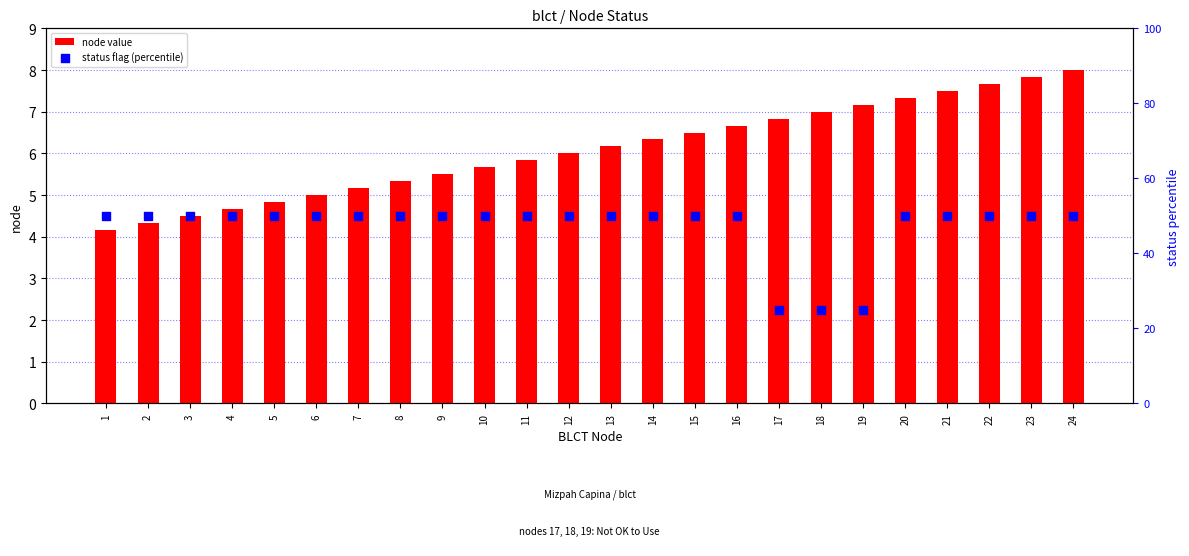

Which series has the largest total across all categories?

status flag (percentile)